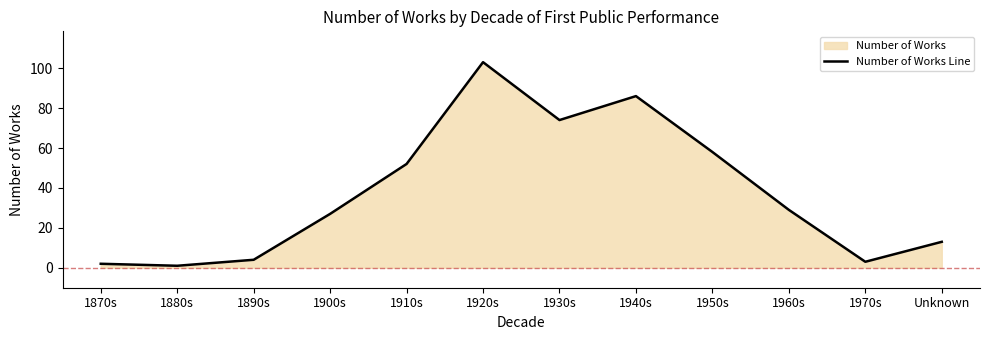

At which category does the chart reach its minimum across all series?

1880s